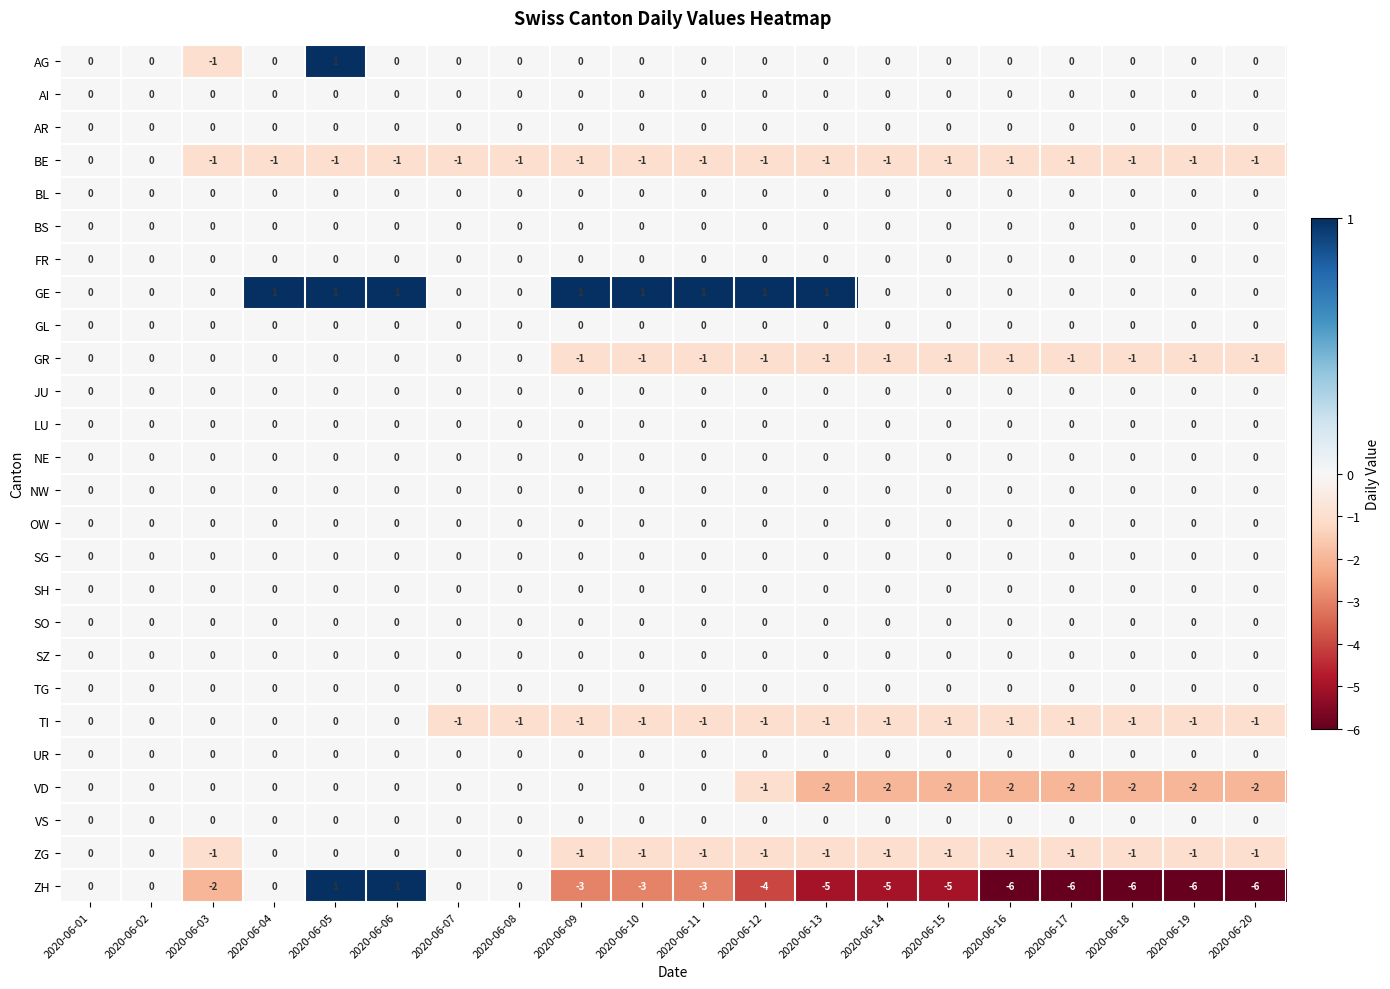

What is the sum of all GR values?

-12